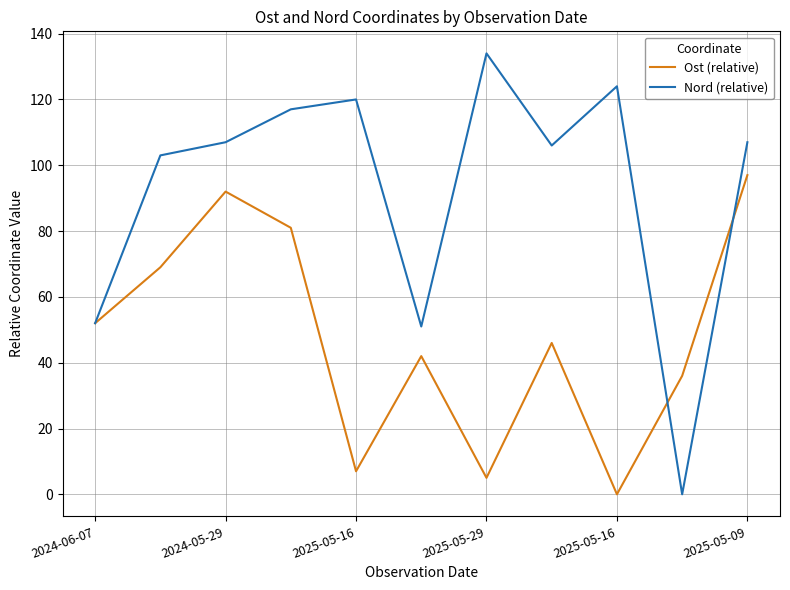

Which series has the largest total across all categories?

Nord (relative)